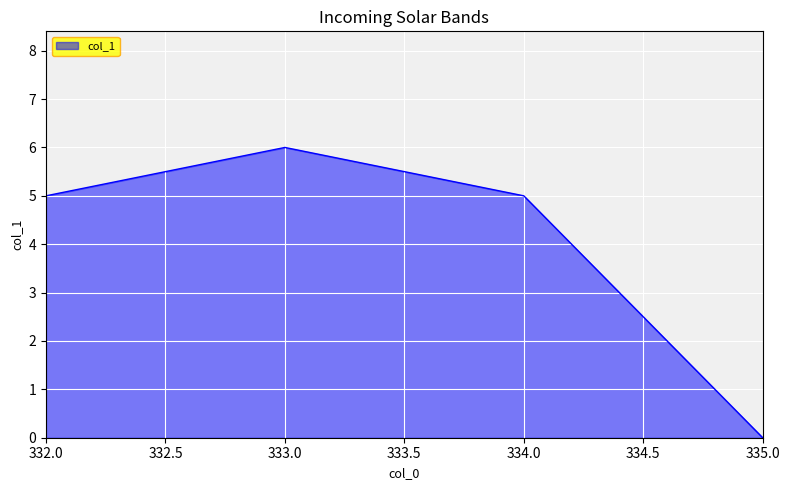

True or false: the data shows 6 at 333.0.

True